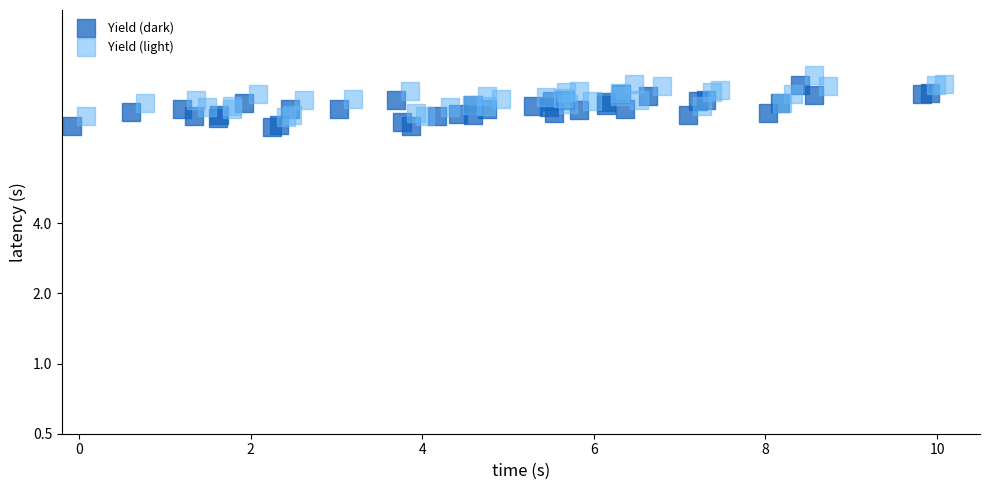

Which series reaches the maximum Y coordinate?

Yield (light)